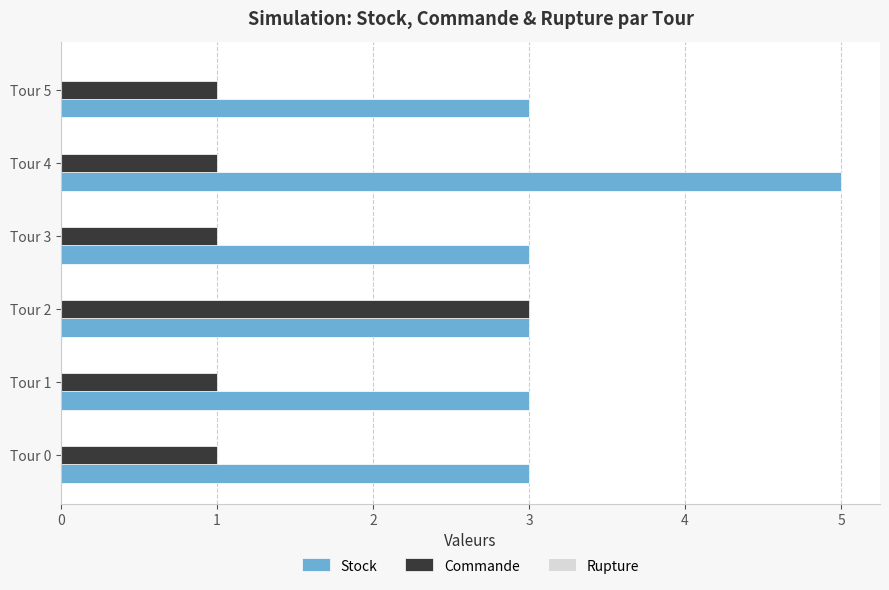

At how many categories does at least one series exceed 4?

1